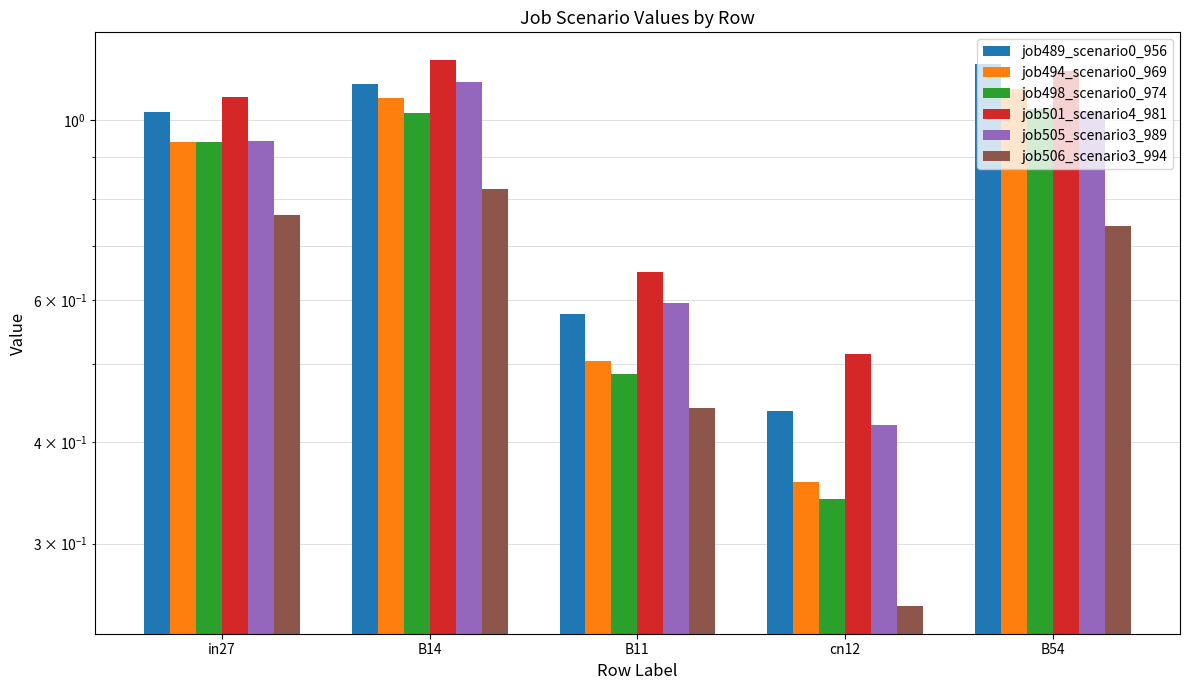

How many series are shown in this chart?

6